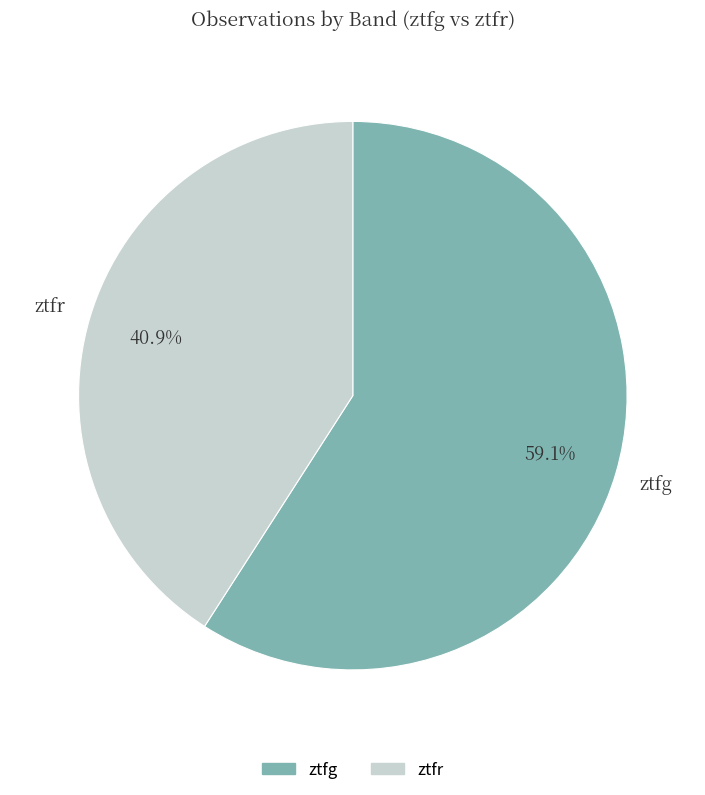

Which category has the smallest portion of the pie?

ztfr